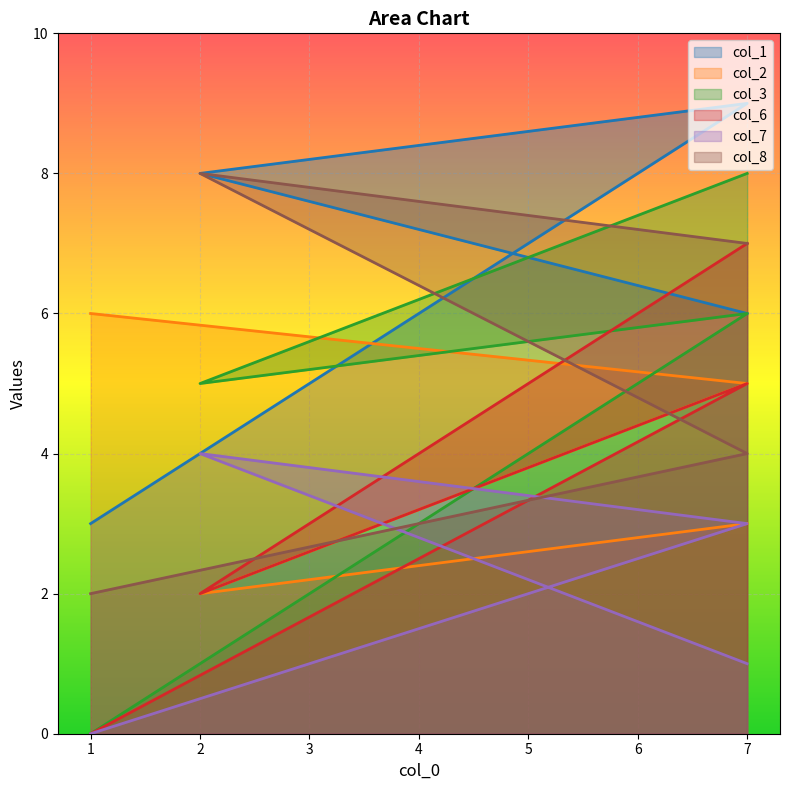

At which label does col_8 first exceed 7?

2